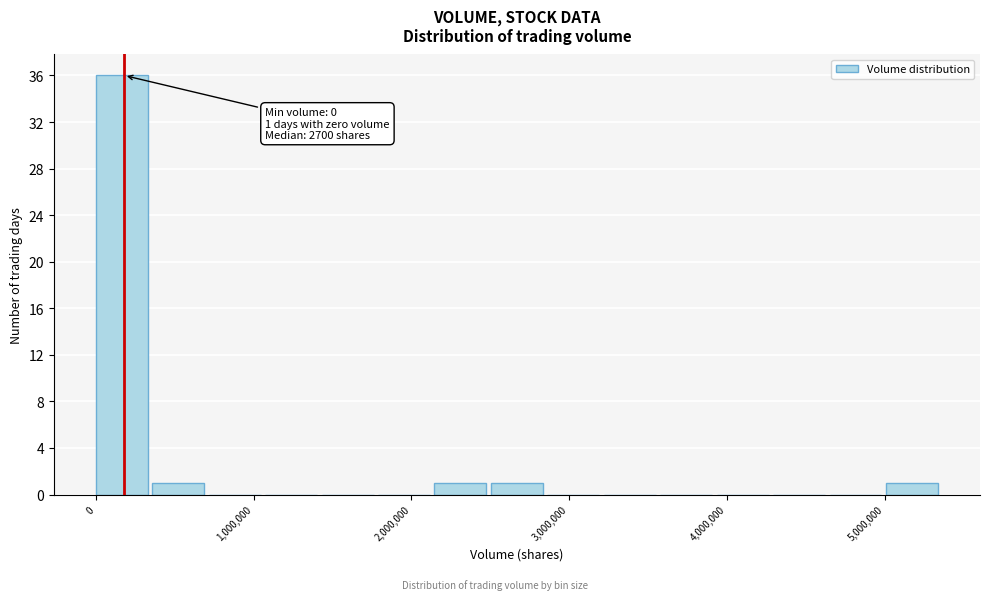

Around what value on the x-axis is the tallest bar? Give the approximate position of its centre, as read against the axis.

200000